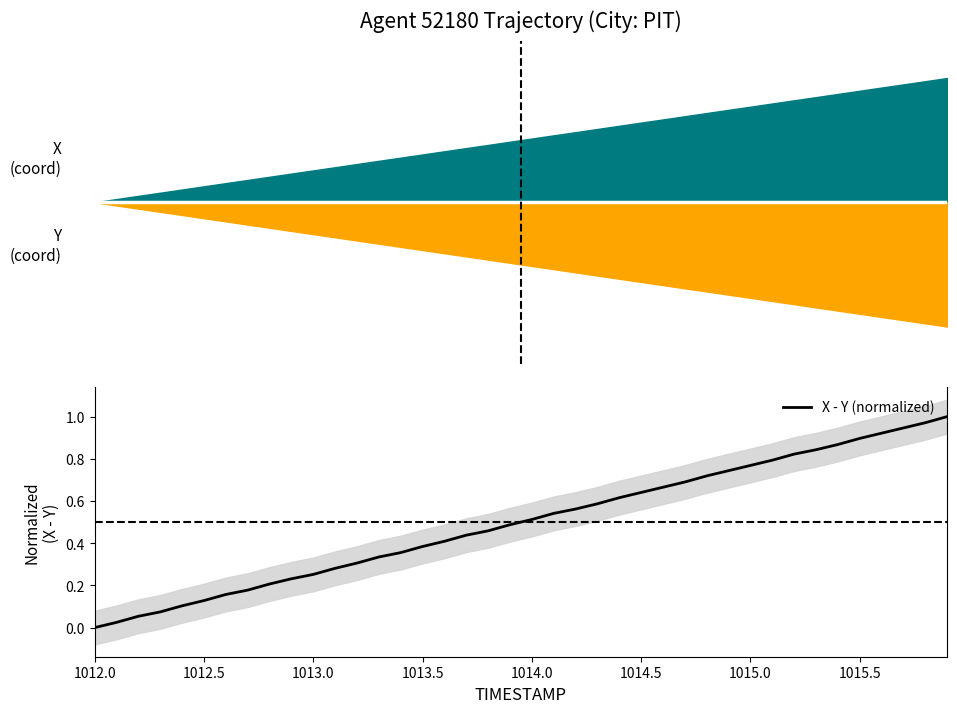

Count the number of values greater than 0.

39